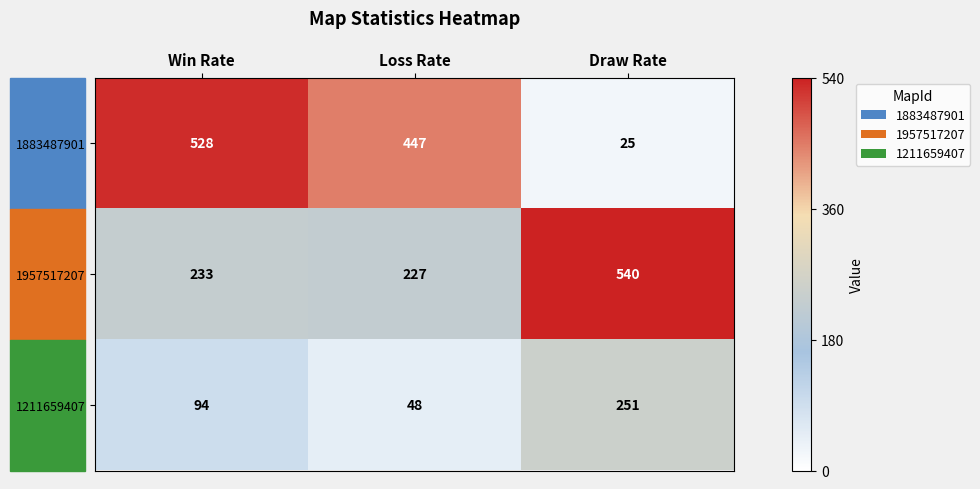

Which series has the widest spread of values?

1883487901